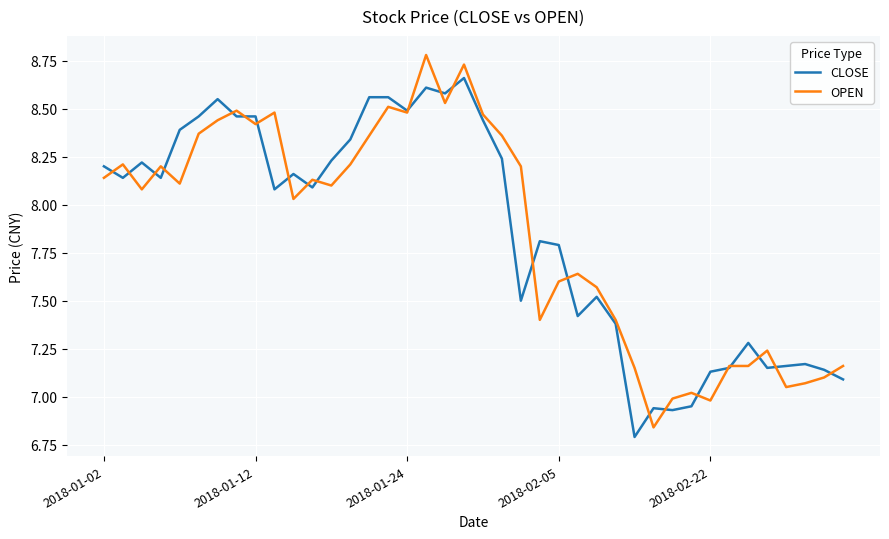

What is the greatest value displayed?

8.8